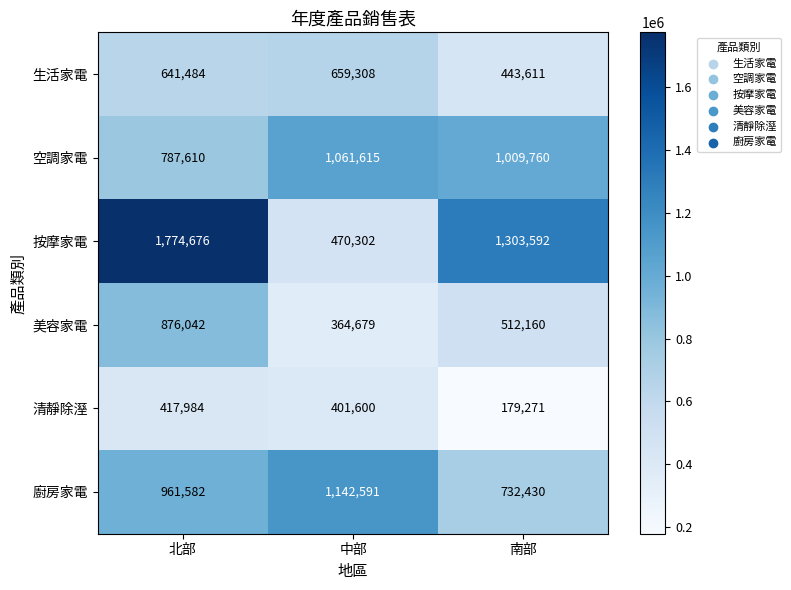

Which series has the largest total across all categories?

按摩家電